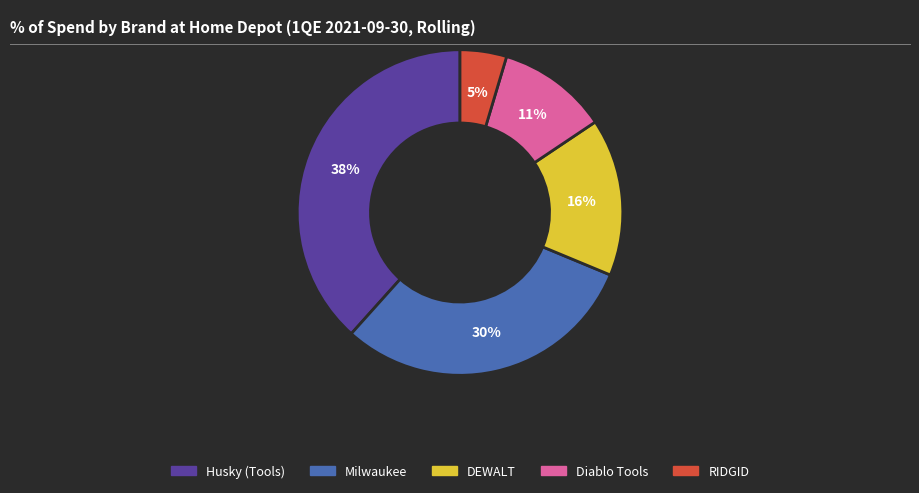

To the nearest percent, what is the average slice percentage?

20%